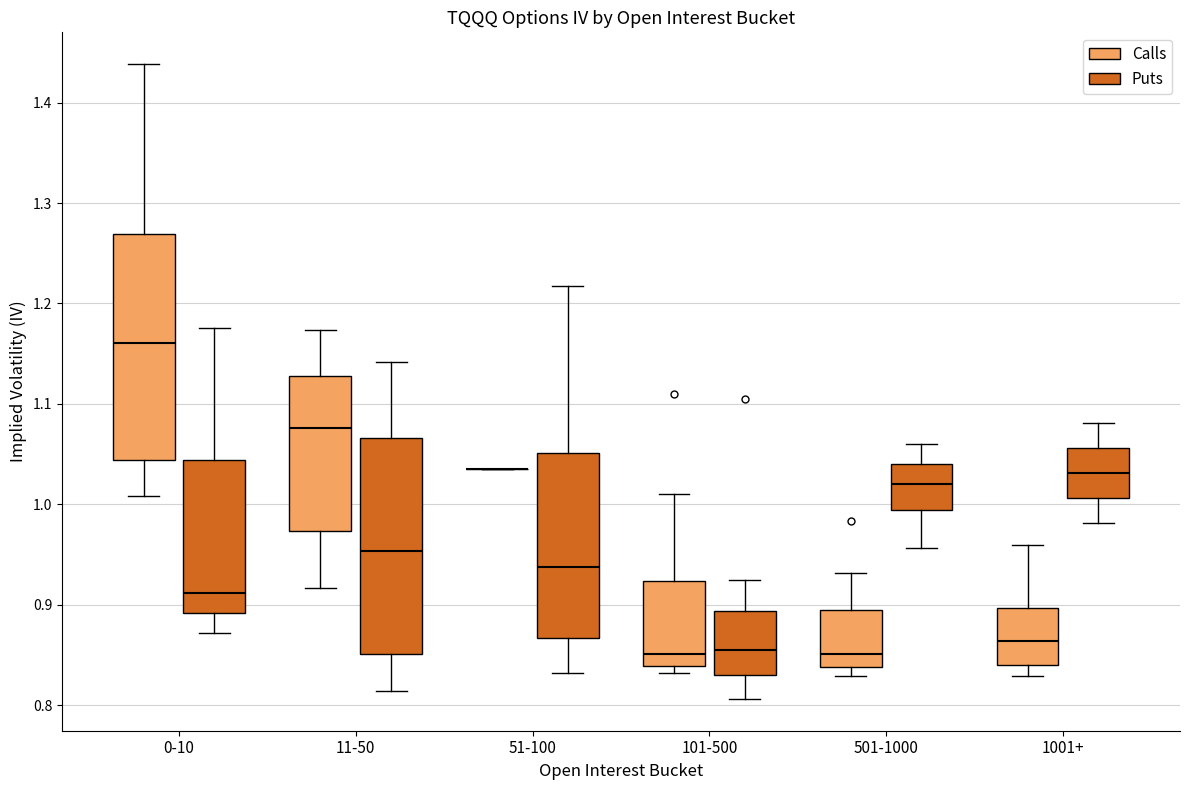

Reading left to right, read every box against the y-axis: the position of its median line, the range the box covers, and the ends of its whiskers. The values are not printed on the chart, so give them approximately, as read against the axis.

0-10 (Calls): median 1.16, box 1.04 to 1.27, whiskers 1.01 to 1.44
0-10 (Puts): median 0.91, box 0.89 to 1.04, whiskers 0.87 to 1.18
11-50 (Calls): median 1.08, box 0.97 to 1.13, whiskers 0.92 to 1.17
11-50 (Puts): median 0.95, box 0.85 to 1.07, whiskers 0.81 to 1.14
51-100 (Calls): box collapsed to a line at 1.04, whiskers 1.04 to 1.04
51-100 (Puts): median 0.94, box 0.87 to 1.05, whiskers 0.83 to 1.22
101-500 (Calls): median 0.85, box 0.84 to 0.92, whiskers 0.83 to 1.01
101-500 (Puts): median 0.85, box 0.83 to 0.89, whiskers 0.81 to 0.92
501-1000 (Calls): median 0.85, box 0.84 to 0.89, whiskers 0.83 to 0.93
501-1000 (Puts): median 1.02, box 0.99 to 1.04, whiskers 0.96 to 1.06
1001+ (Calls): median 0.86, box 0.84 to 0.90, whiskers 0.83 to 0.96
1001+ (Puts): median 1.03, box 1.01 to 1.06, whiskers 0.98 to 1.08